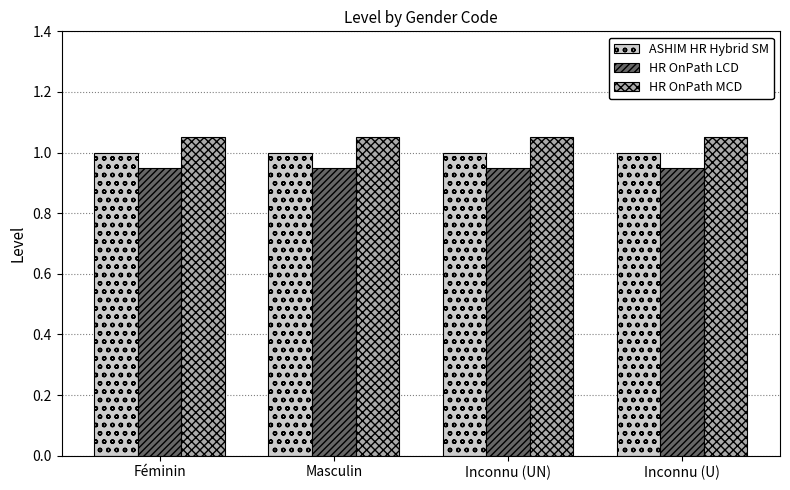

Rank the series by their average value, from lowest to highest.

HR OnPath LCD, ASHIM HR Hybrid SM, HR OnPath MCD